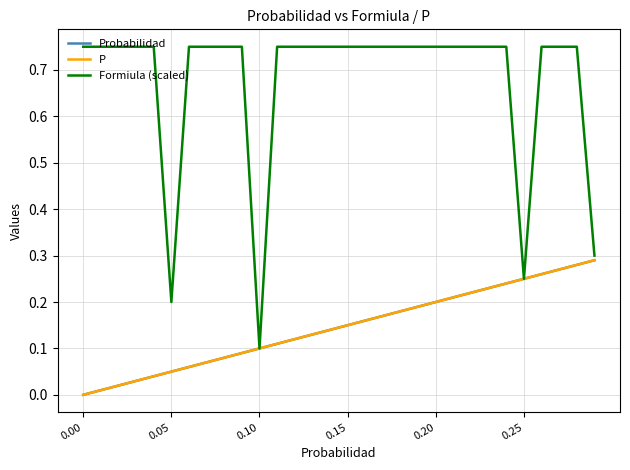

Does the chart have visible grid lines?

Yes